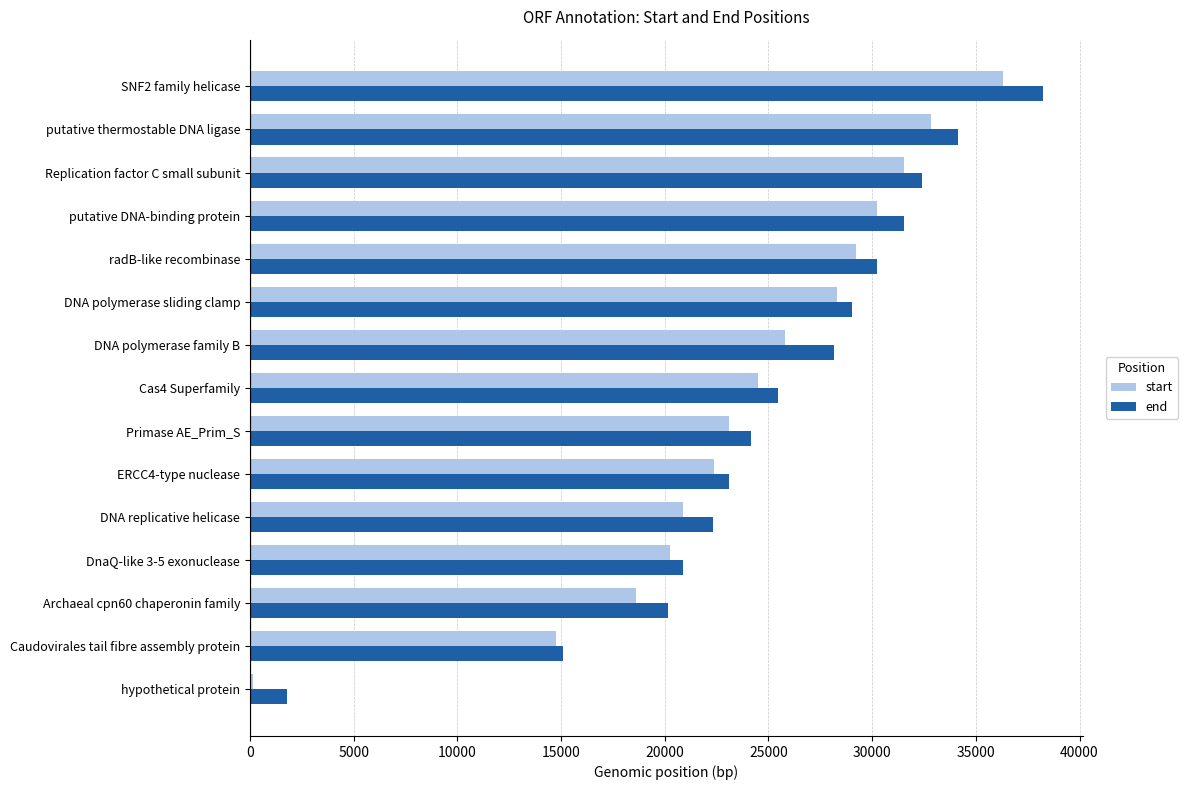

What is the lowest value of the start series?

132